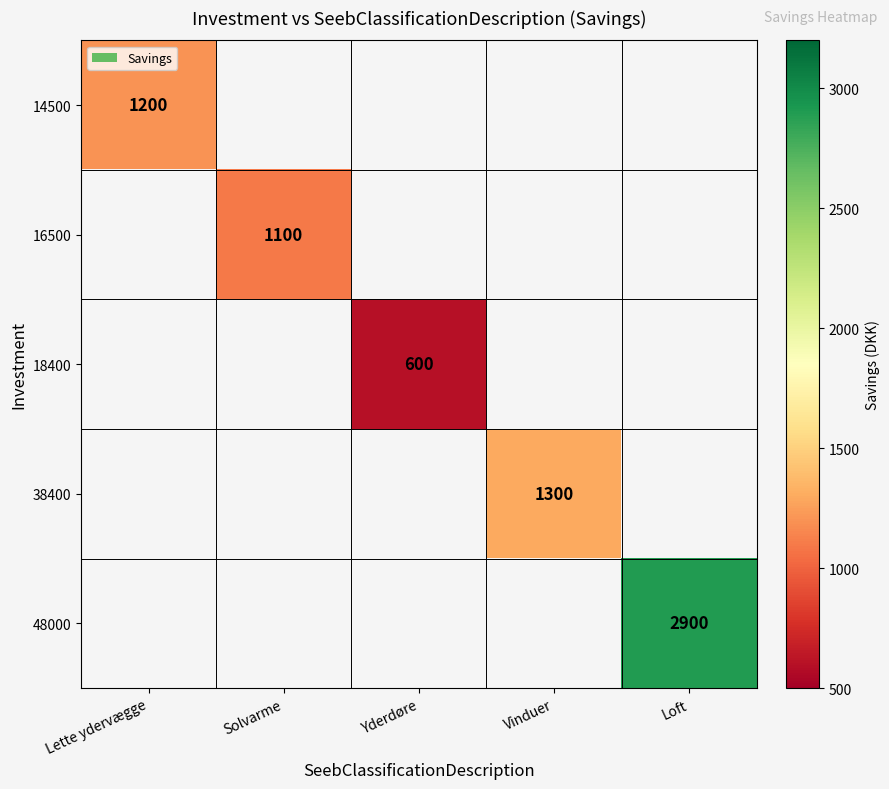

How many values in 14500 are above zero?

1